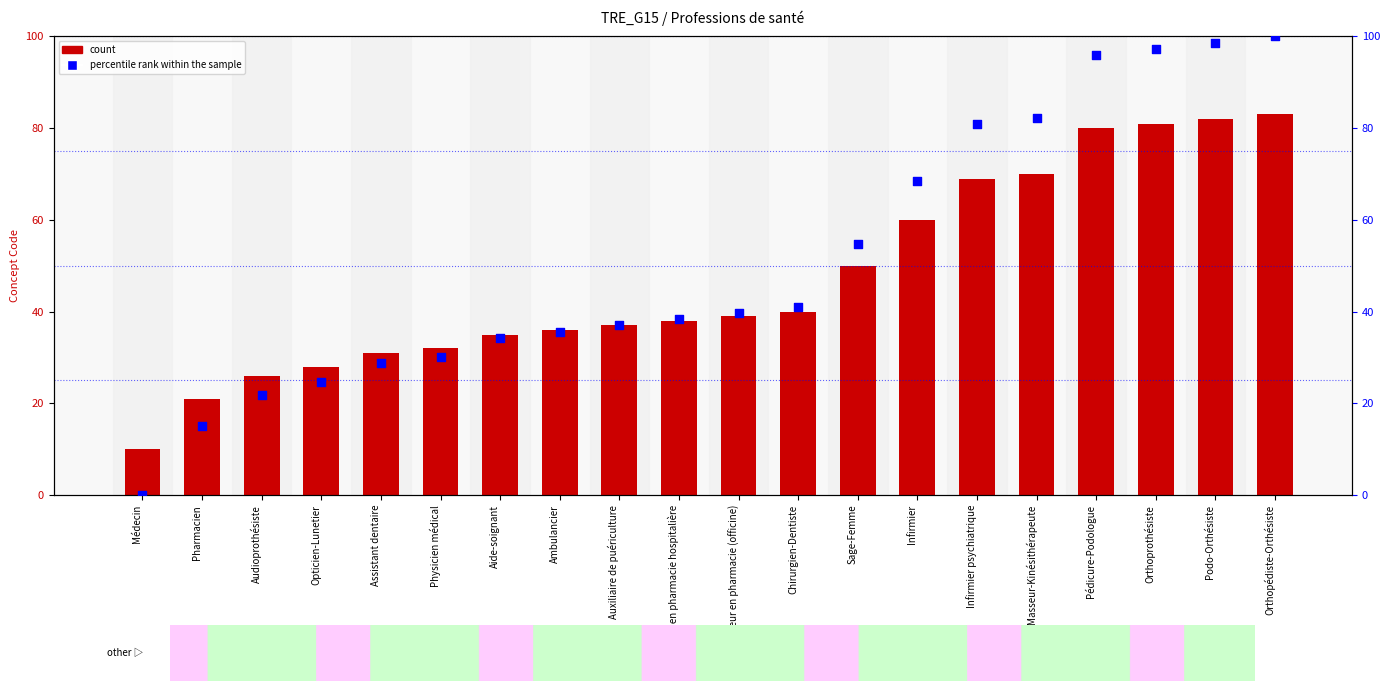

Which series contains the highest Y value?

percentile rank within the sample